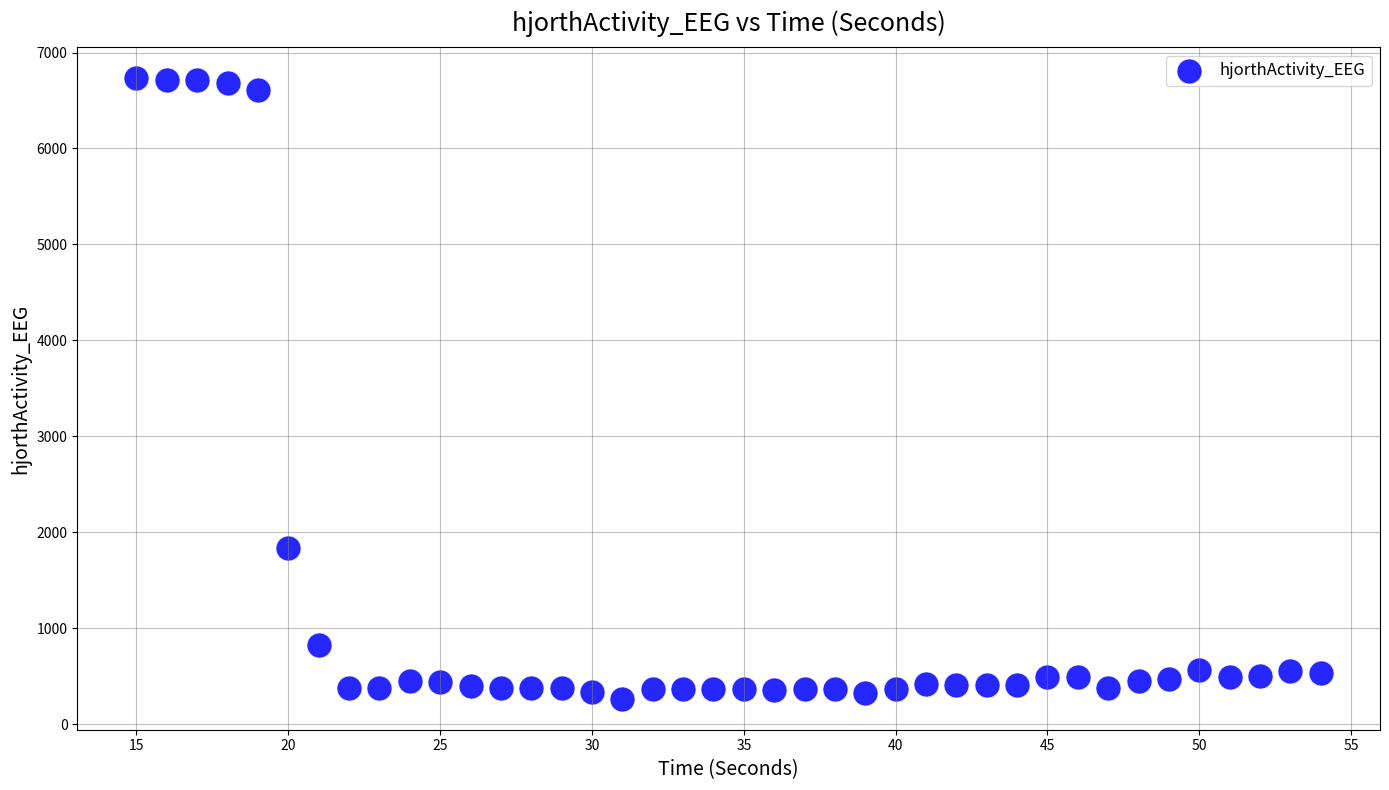

What Y value in the scatter plot is closest to 3498?

1832.1